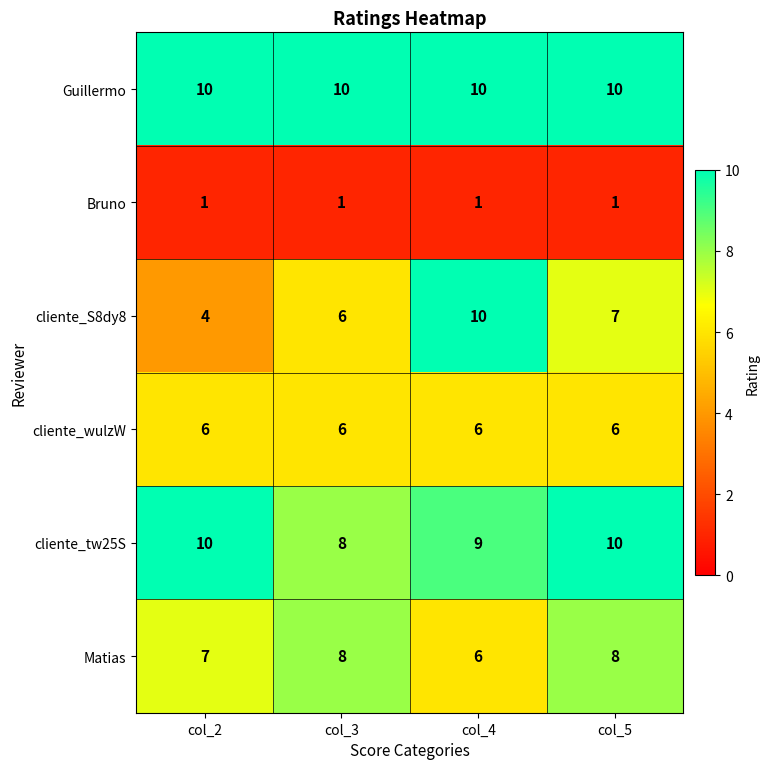

True or false: Matias has a value of 11 at col_3.

False